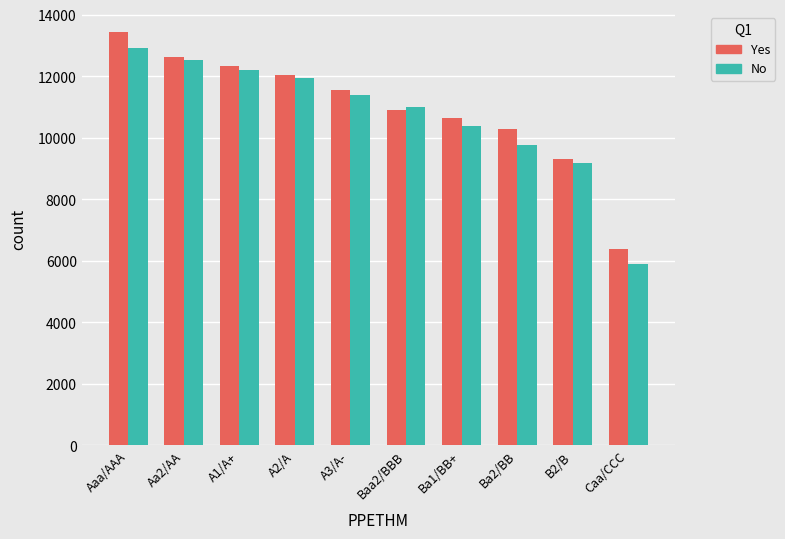

At how many categories does at least one series exceed 8890?

9